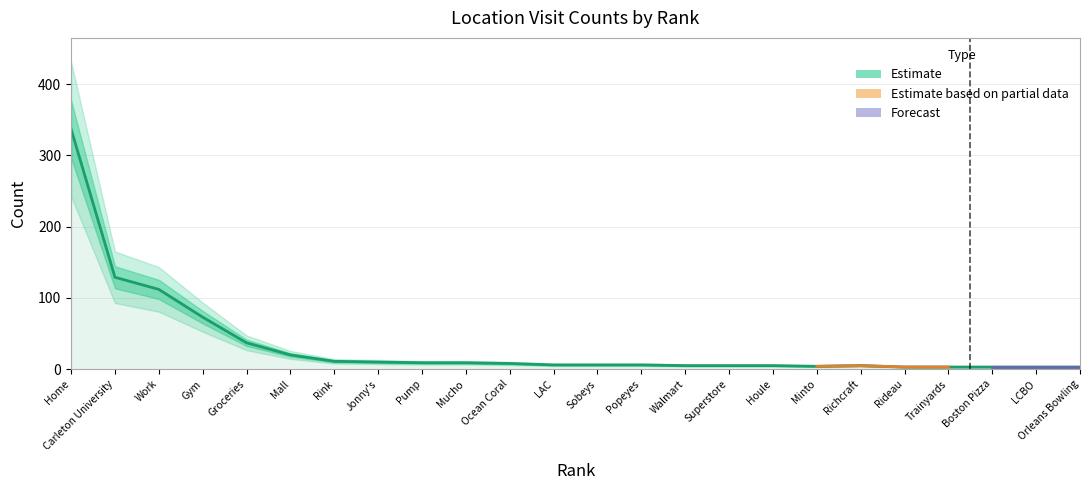

What is the change in value from Sobeys to Rideau?

-3